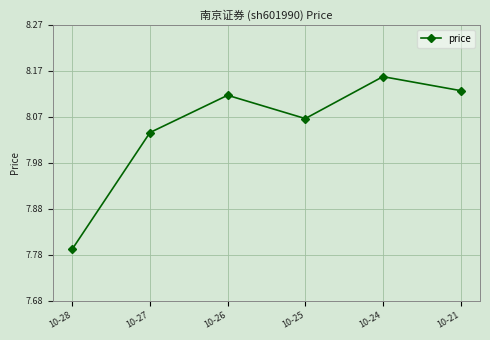

What is the difference between the maximum and minimum values?

0.4